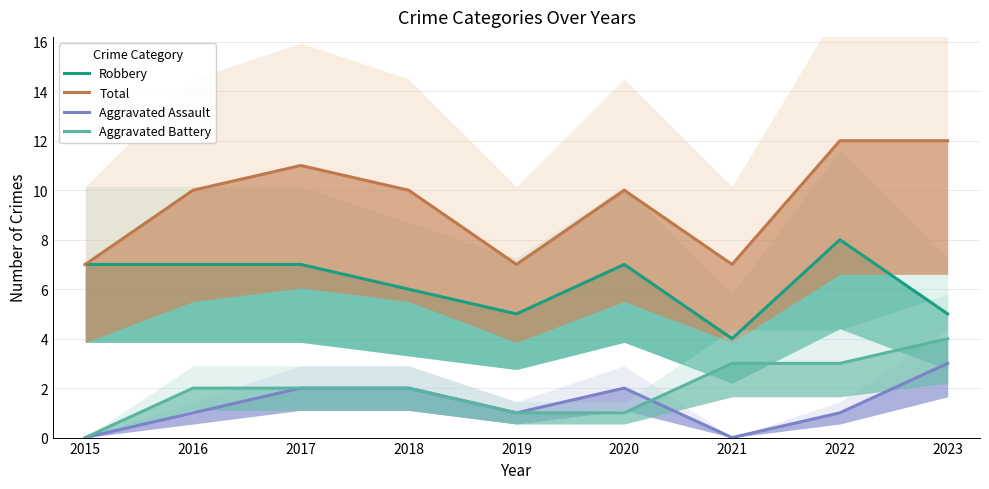

Read the Aggravated Assault value at 2019.

1